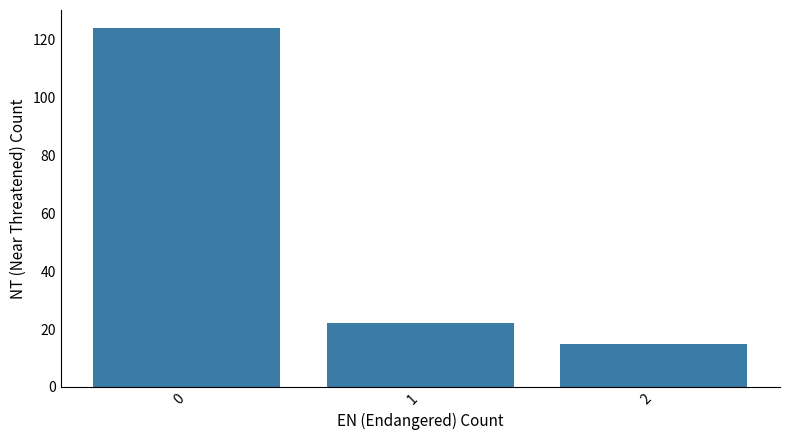

How many categories are shown in the chart?

3